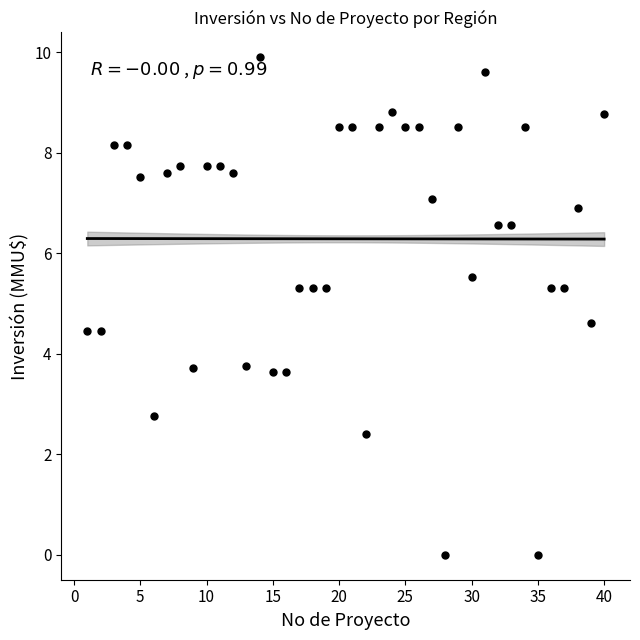

What is the range of X values (max minus min)?

39.0